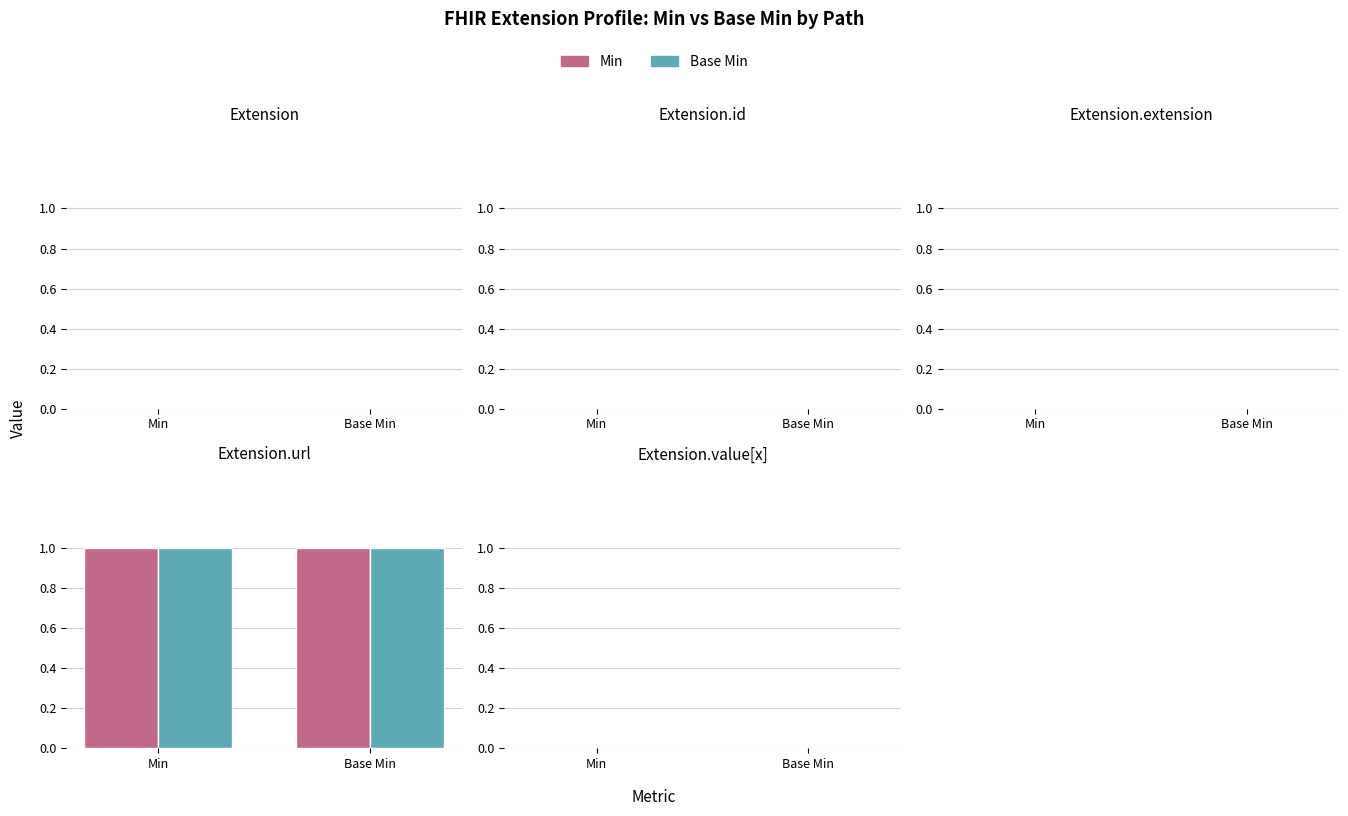

The Base Min series shows 0 at Extension. True or false?

True